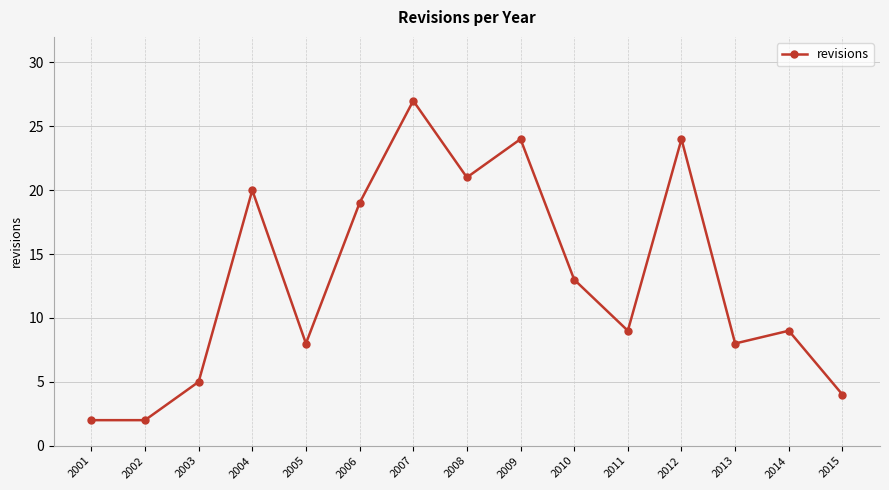

What is the difference between the maximum and second lowest values?

25